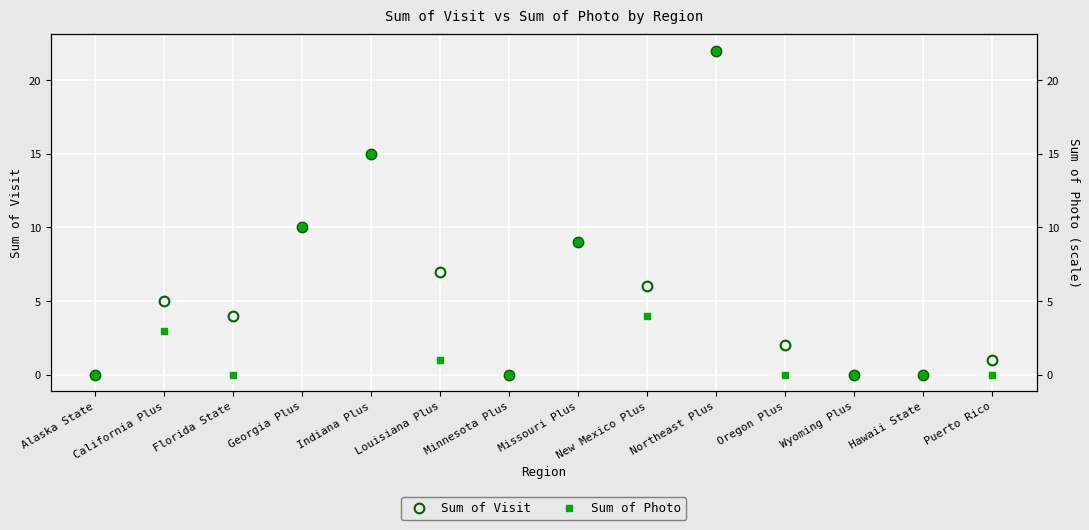

At which category does Sum of Visit reach its first local valley?

Florida State